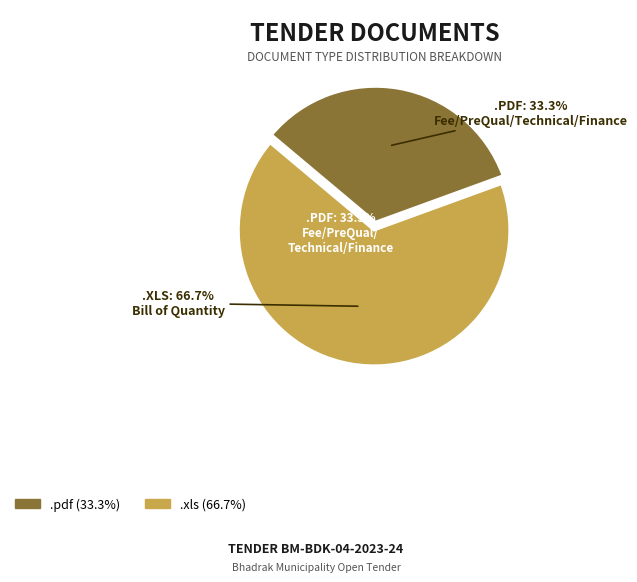

Does .pdf represent more than half of the total?

No